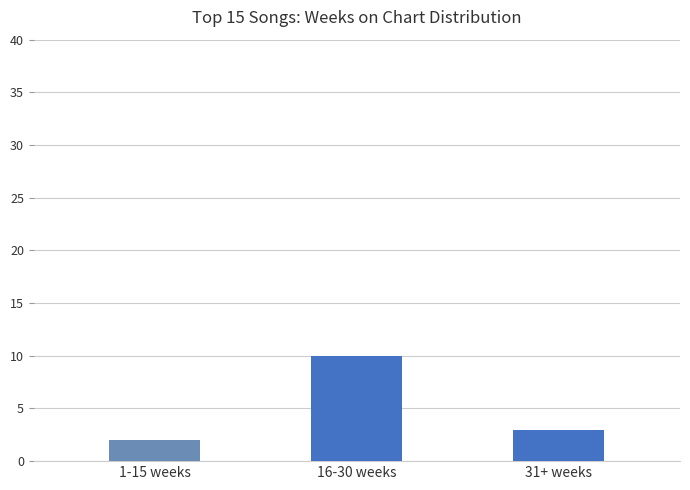

Which label corresponds to the largest value in the chart?

16-30 weeks